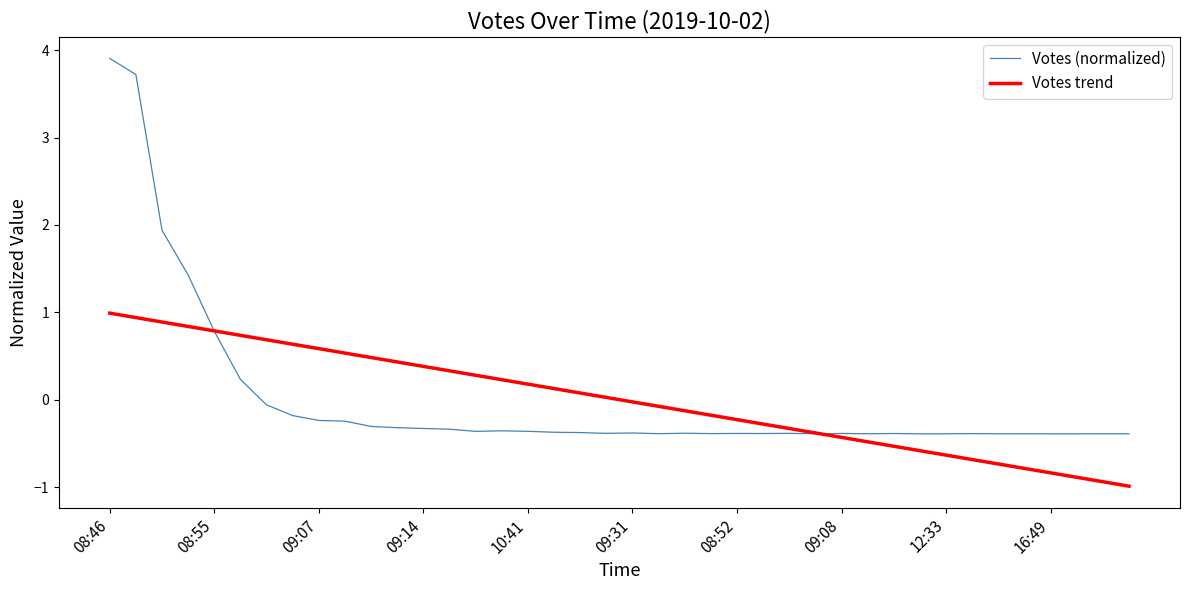

What is the minimum value for Votes trend?

-1.0